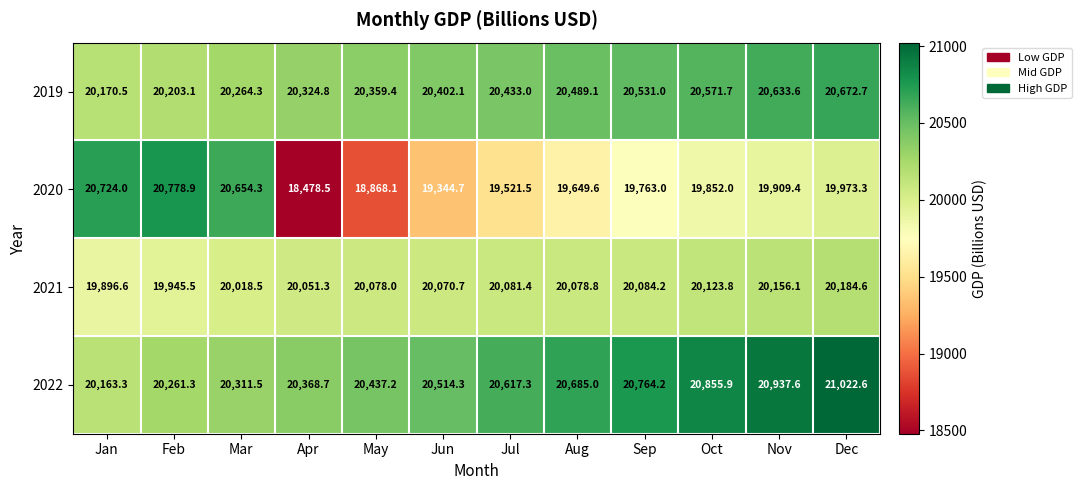

What is the sum of the 2020 values at Oct and Jan?

40576.0